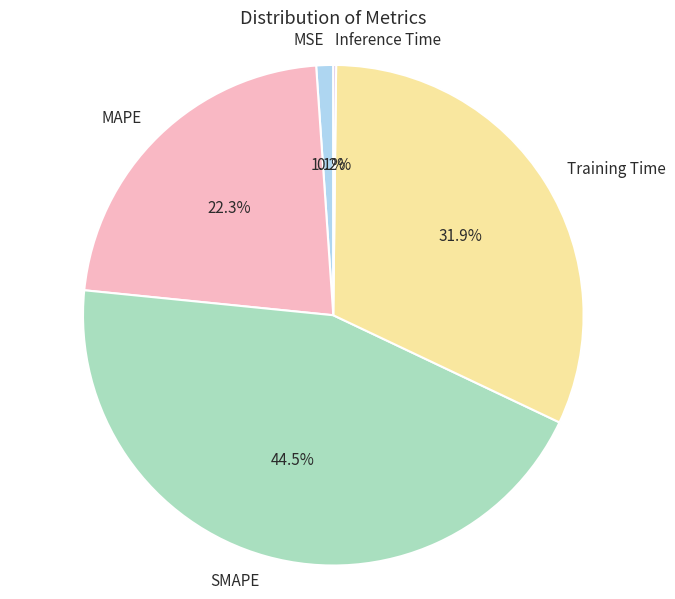

How much of the chart is everything except MSE?

98.9%